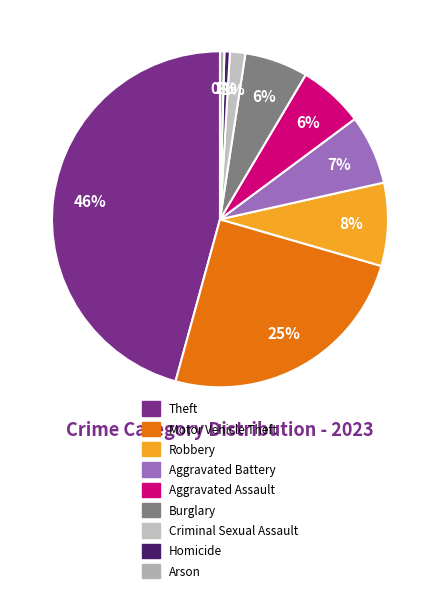

To the nearest percent, what is the average slice percentage?

11%